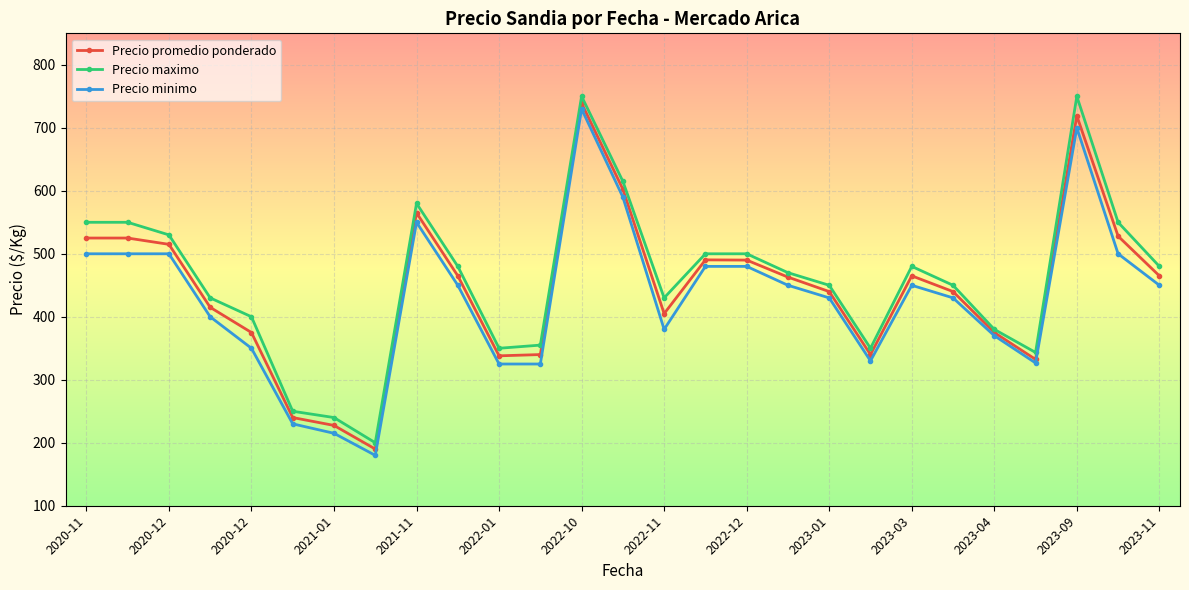

Which series has the largest total across all categories?

Precio maximo